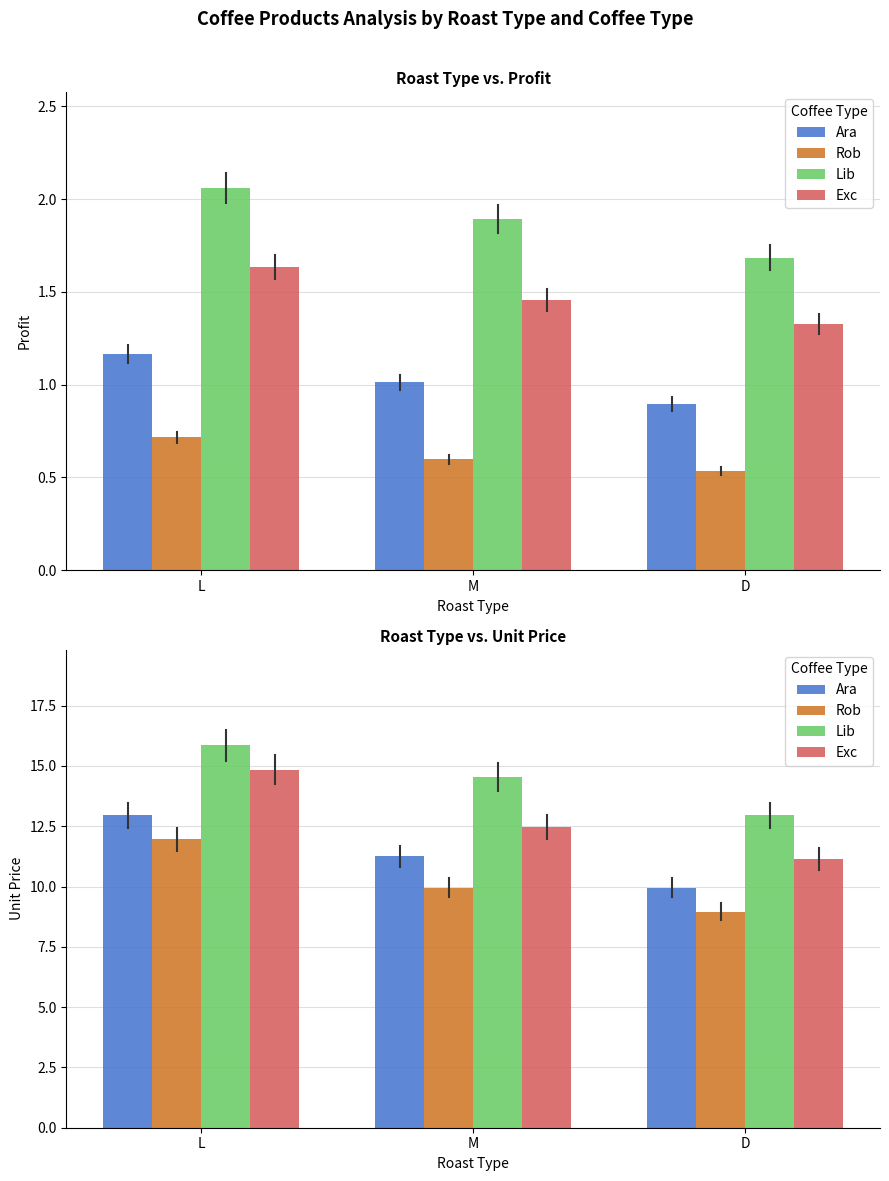

The Rob series shows 11.9 at L. True or false?

True